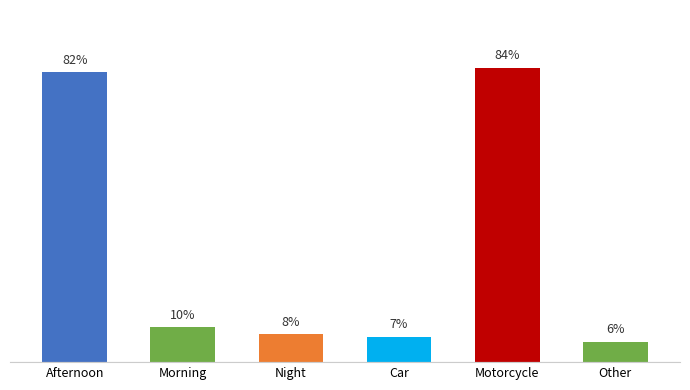

Does the chart contain any negative values?

No